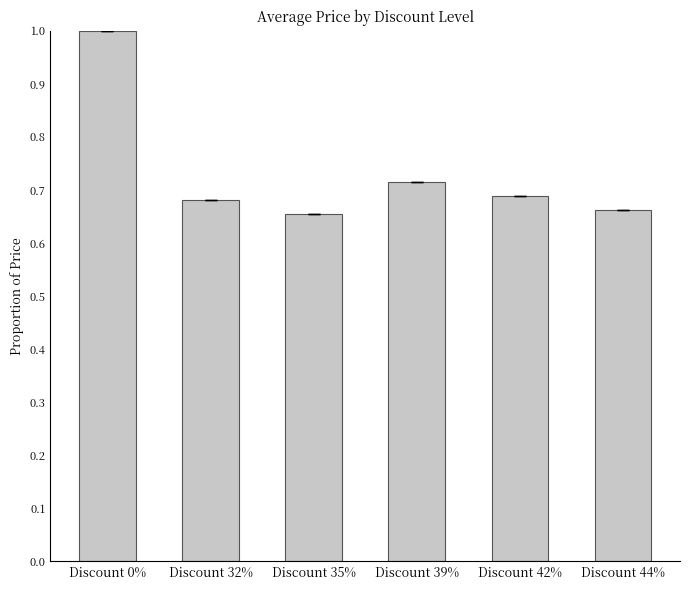

The value at Discount 0% is 0.3. True or false?

False